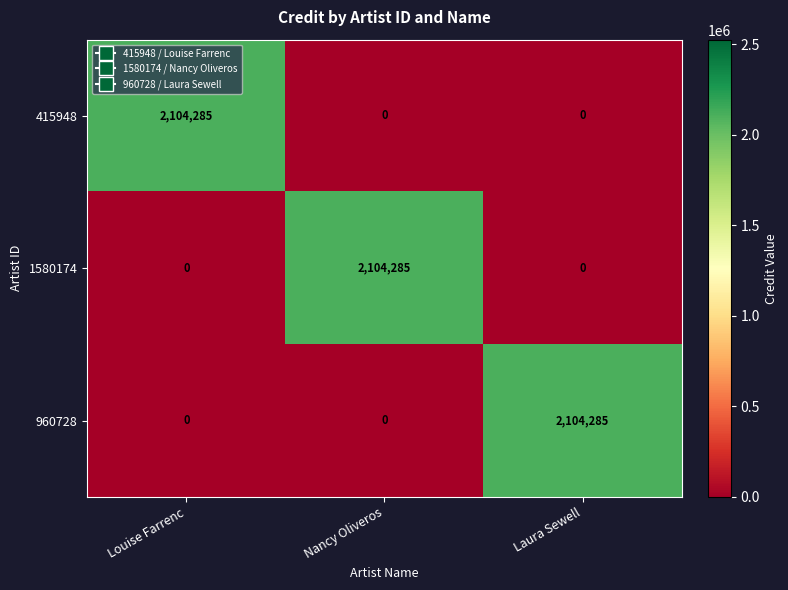

What is the greatest value displayed?

2104285